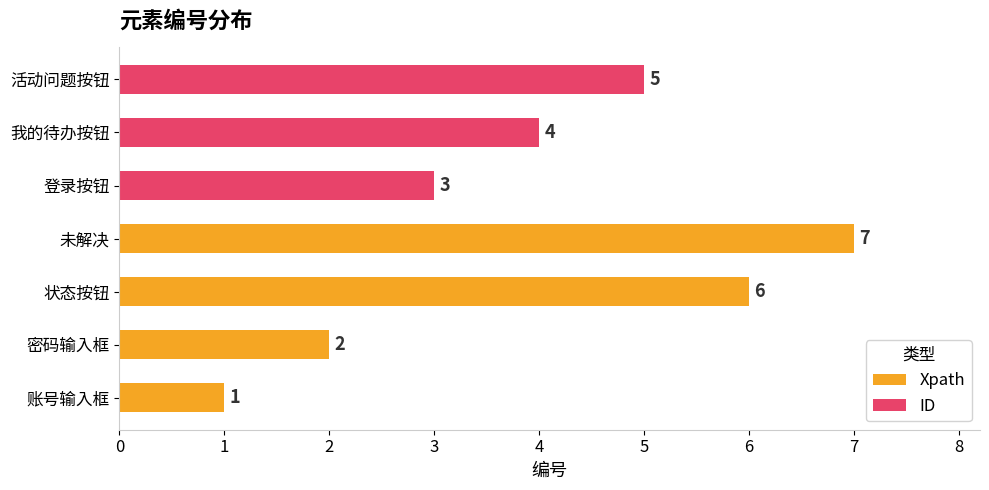

What is the label of the 7th bar from the left?

未解决